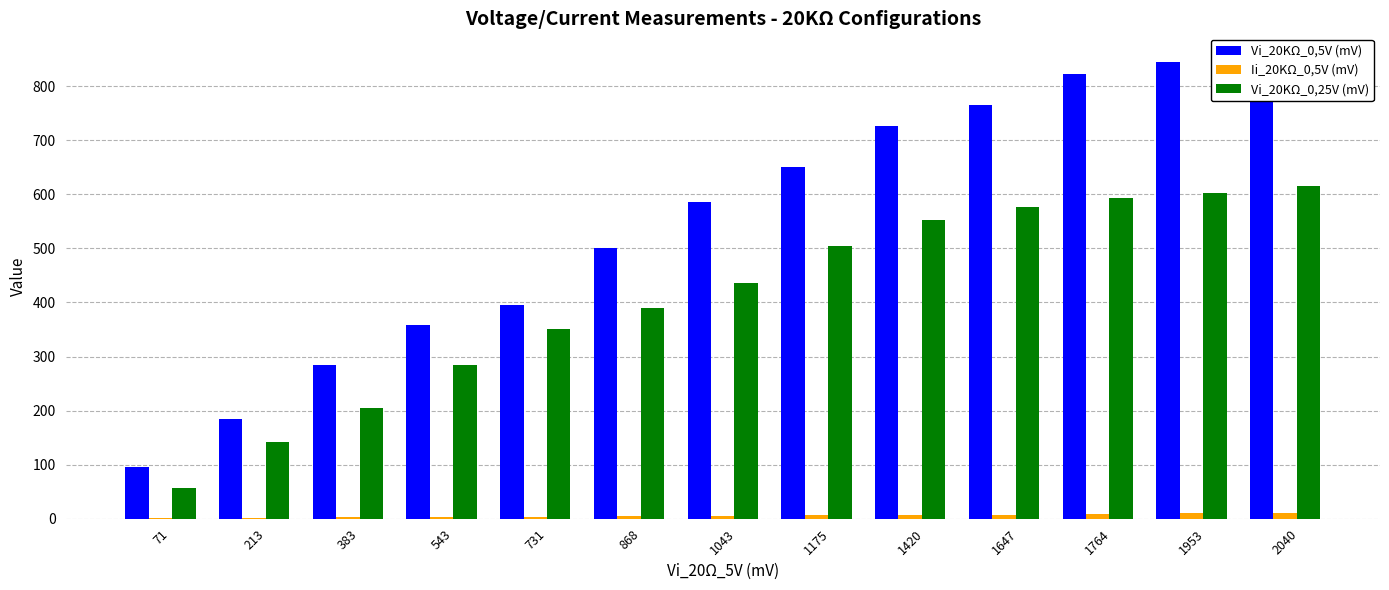

Are the bars grouped side by side (vs. stacked)?

Yes